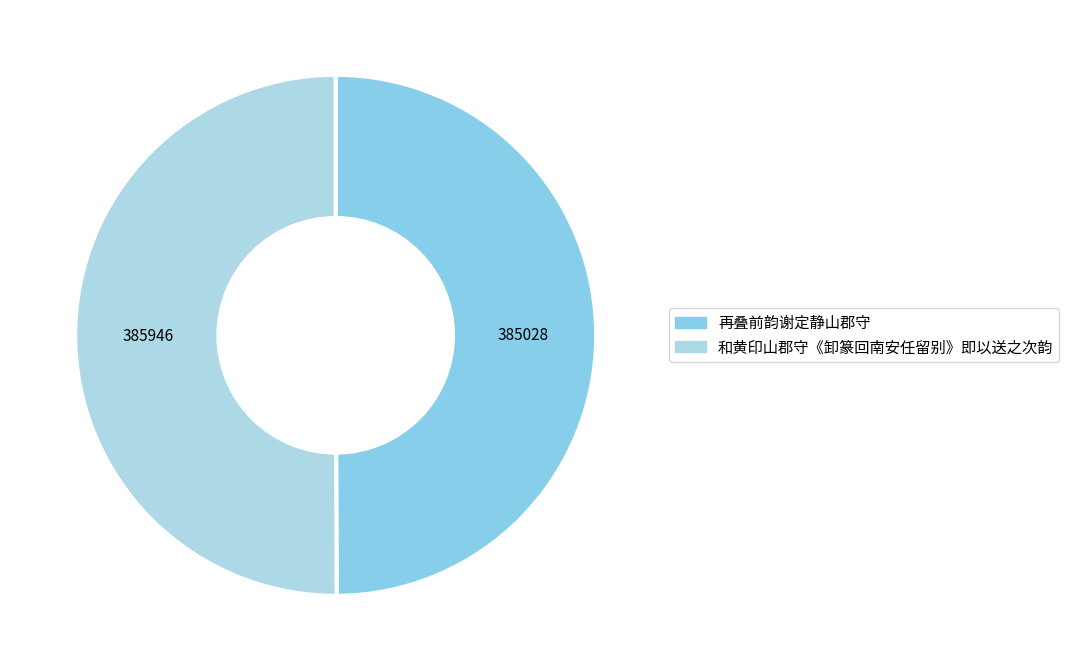

How many segments does this pie chart have?

2